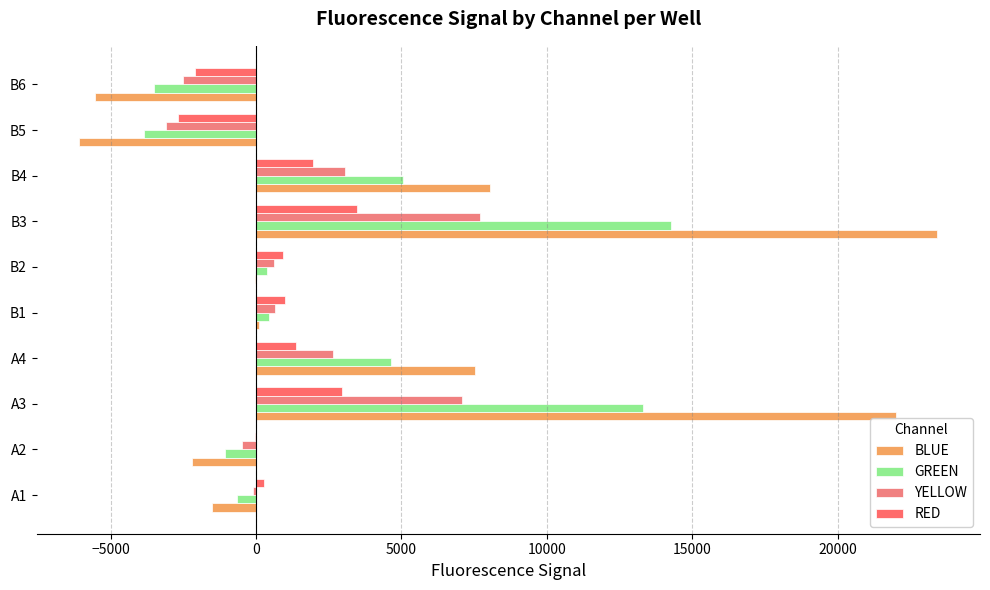

Reading right to left, transcribe all the data shown in this chart.

BLUE: -5536.8	-6077.2	8039.7	23427.0	-50.1	108.2	7524.6	22002.5	-2197.9	-1530.5
GREEN: -3500.0	-3851.8	5057.8	14255.6	366.9	431.9	4649.2	13304.6	-1084.8	-645.3
YELLOW: -2524.4	-3091.3	3050.8	7713.1	599.8	658.2	2638.5	7092.9	-472.2	-119.4
RED: -2111.7	-2675.7	1951.6	3476.3	927.0	999.3	1381.7	2944.0	-40.3	266.9